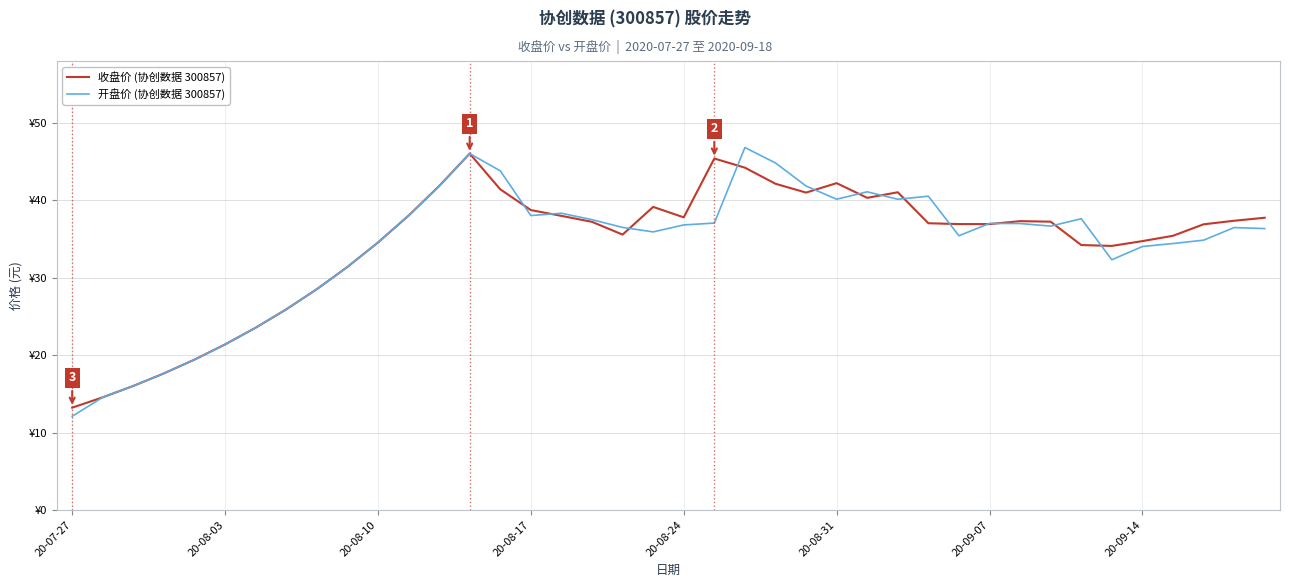

Does the chart display data point markers on the line(s)?

No